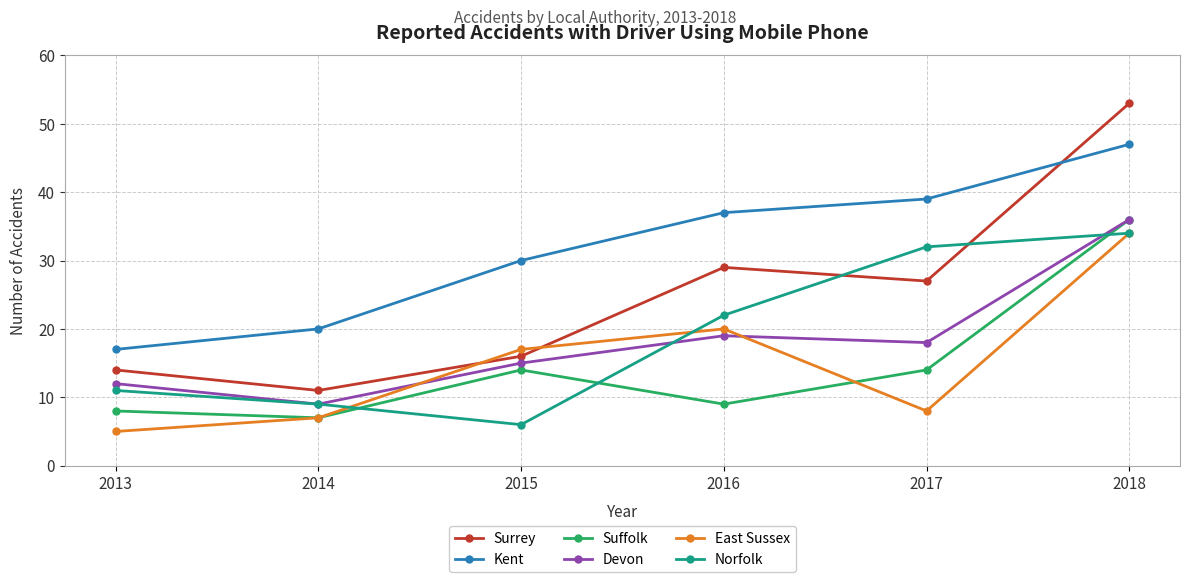

Read the Norfolk value at 2017.

32